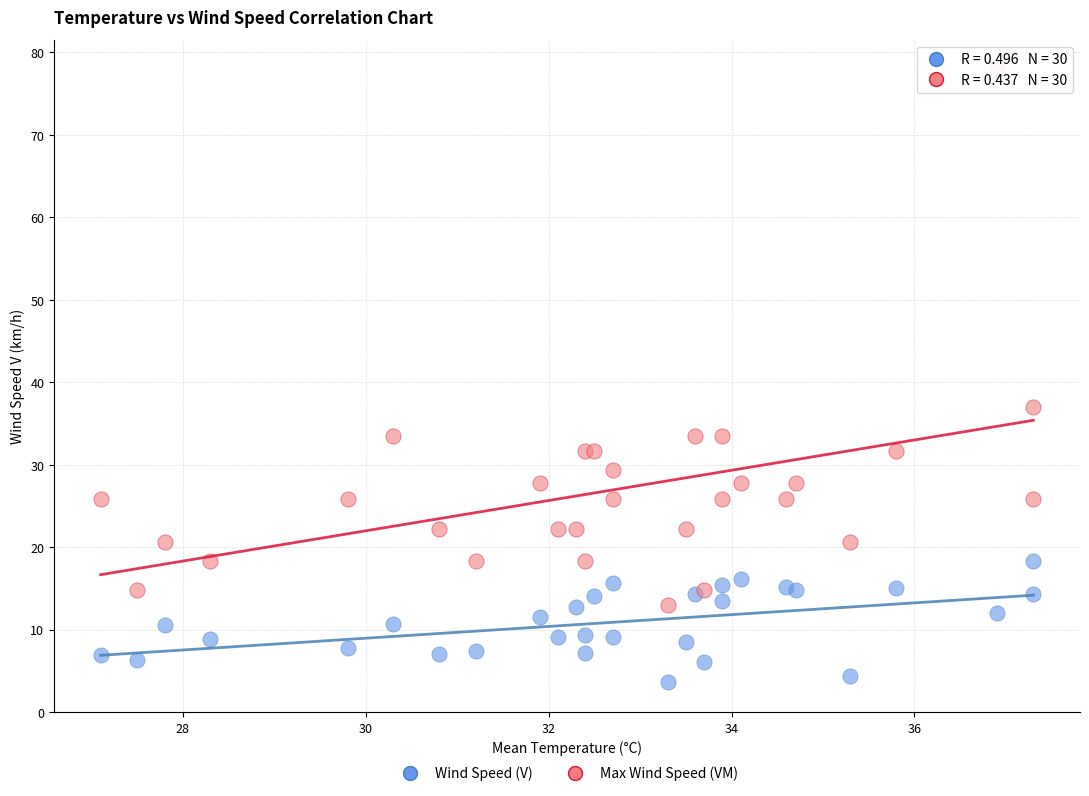

Which series has the widest spread of Y values?

Max Wind Speed (VM)